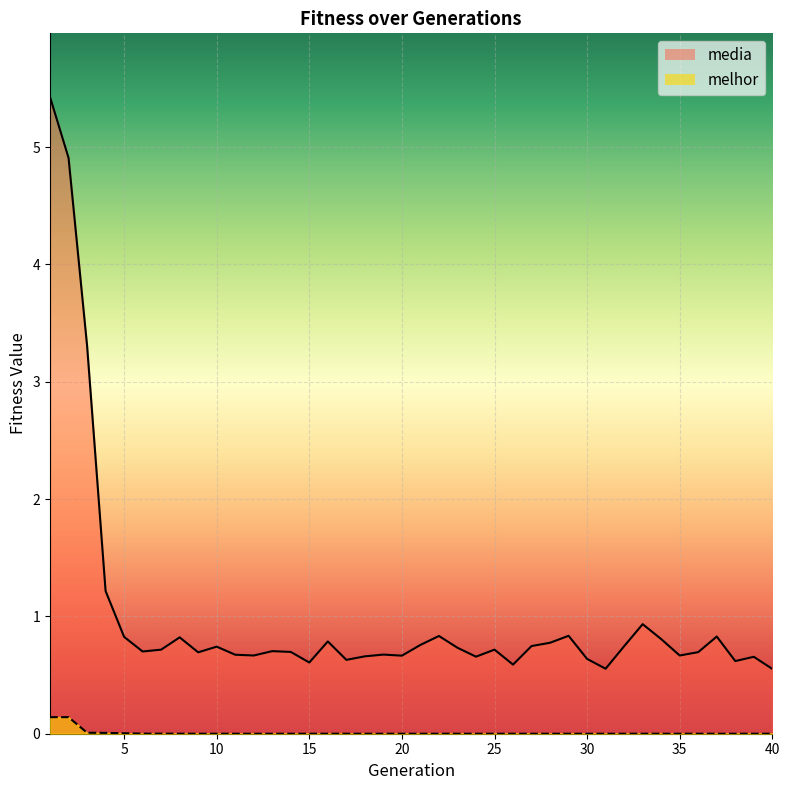

Reading left to right, what are all the values shown in this chart?

media: 5.4	4.9	3.3	1.2	0.8	0.7	0.7	0.8	0.7	0.7	0.7	0.7	0.7	0.7	0.6	0.8	0.6	0.7	0.7	0.7	0.8	0.8	0.7	0.7	0.7	0.6	0.7	0.8	0.8	0.6	0.6	0.7	0.9	0.8	0.7	0.7	0.8	0.6	0.7	0.6
melhor: 0.1	0.1	0.0	0.0	0.0	0.0	0.0	0.0	0.0	0.0	0.0	0.0	0.0	0.0	0.0	0.0	0.0	0.0	0.0	0.0	0.0	0.0	0.0	0.0	0.0	0.0	0.0	0.0	0.0	0.0	0.0	0.0	0.0	0.0	0.0	0.0	0.0	0.0	0.0	0.0